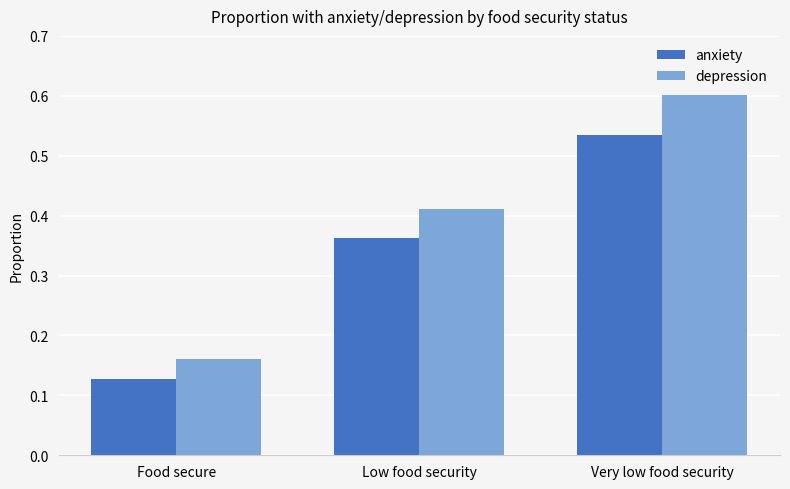

Is it true that anxiety equals 0.1 at Low food security?

False